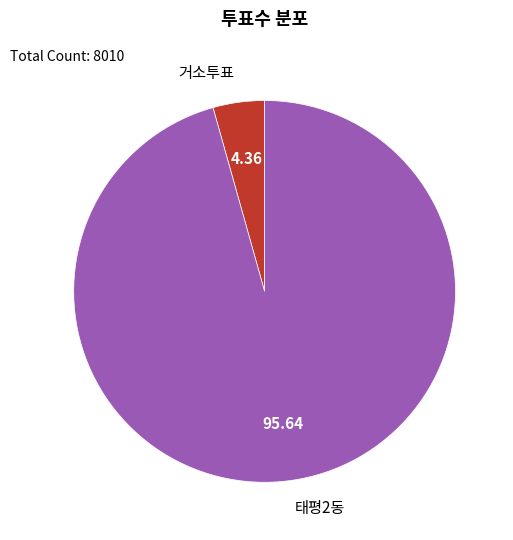

Does 거소투표 account for over 50% of the chart?

No